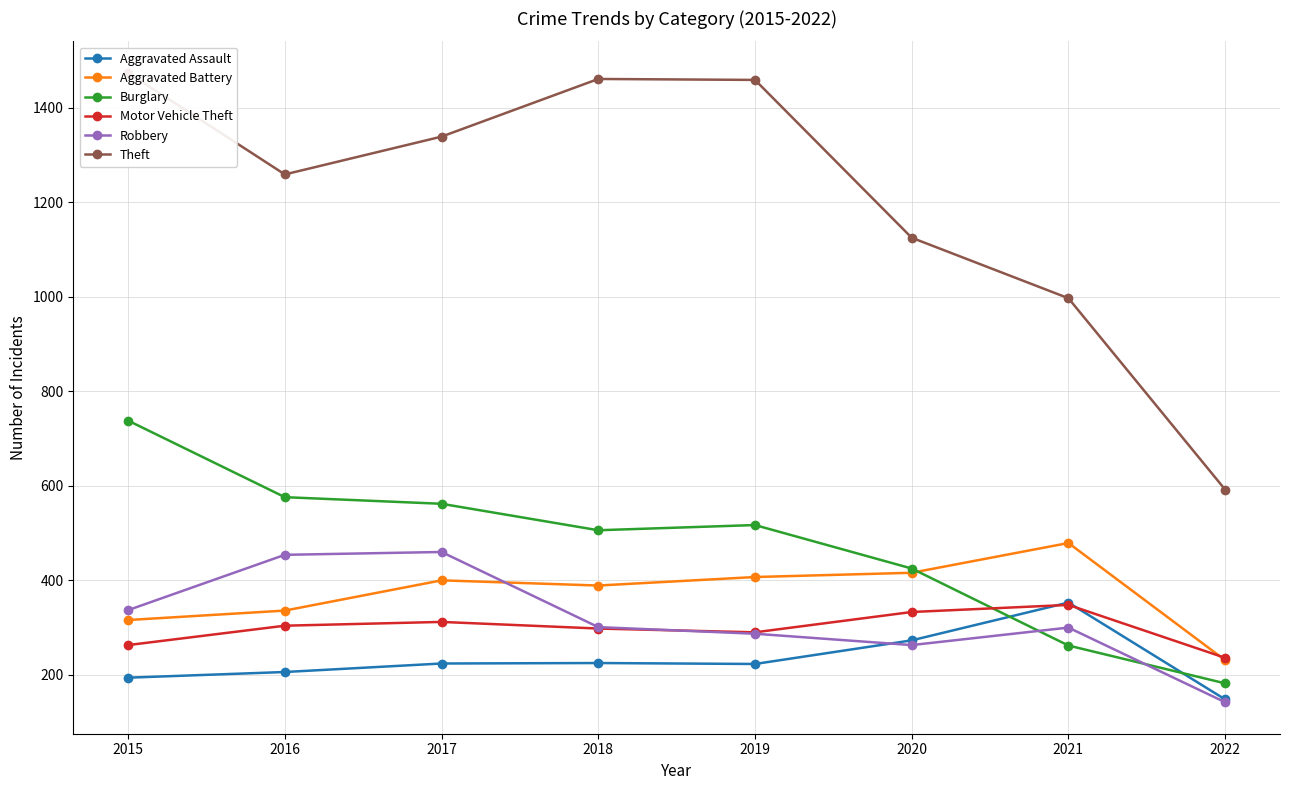

What is the sum of all Burglary values?

3768